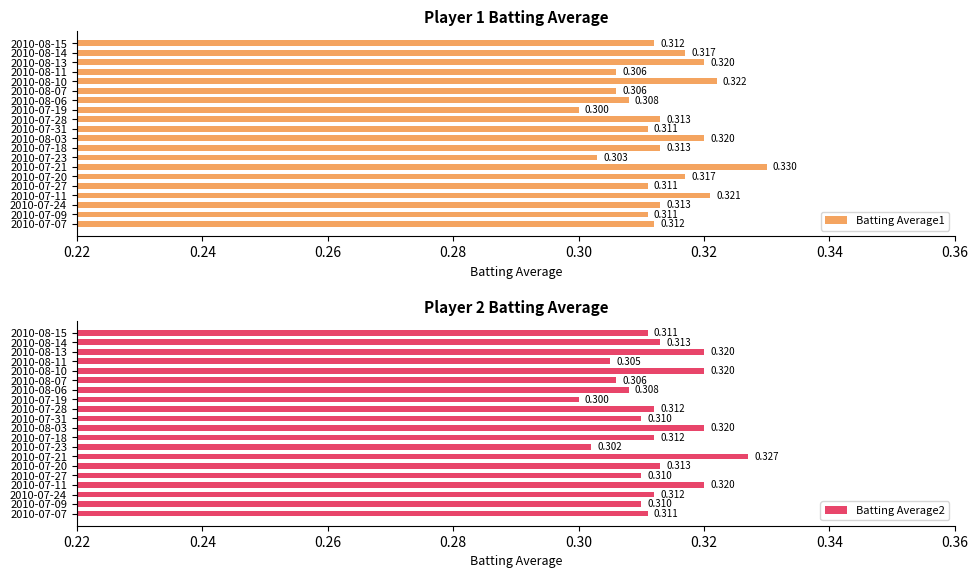

Is the value of Batting Average1 at 2010-08-06 greater than the value of Batting Average2 at 2010-08-14?

No